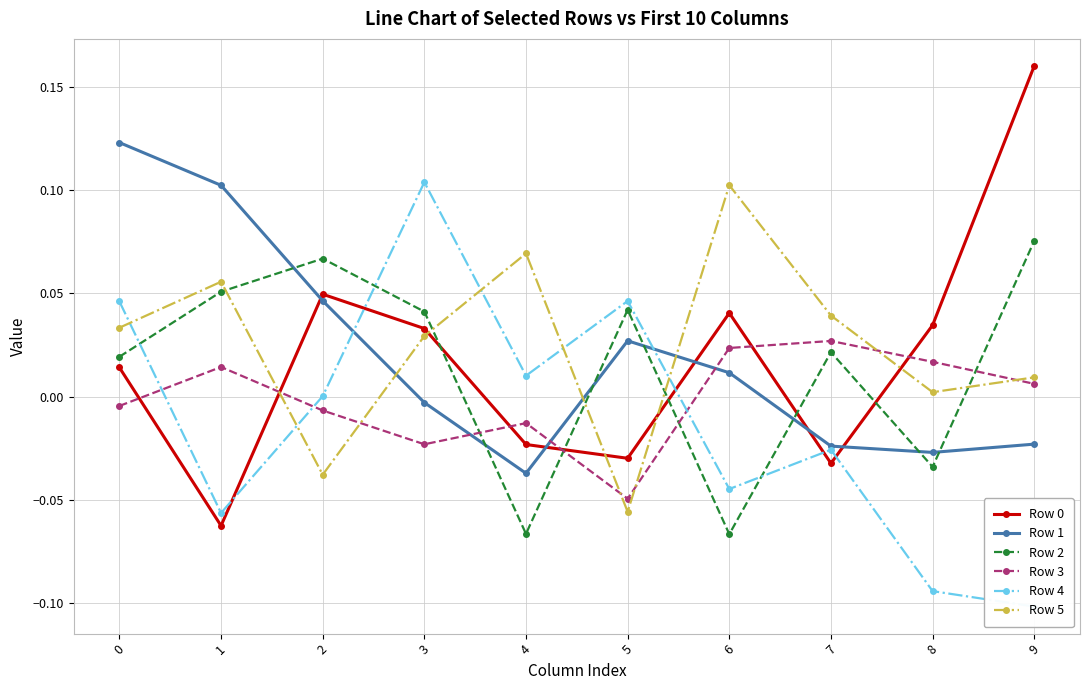

Rank the series at 4 from lowest to highest value.

Row 2, Row 1, Row 0, Row 3, Row 4, Row 5